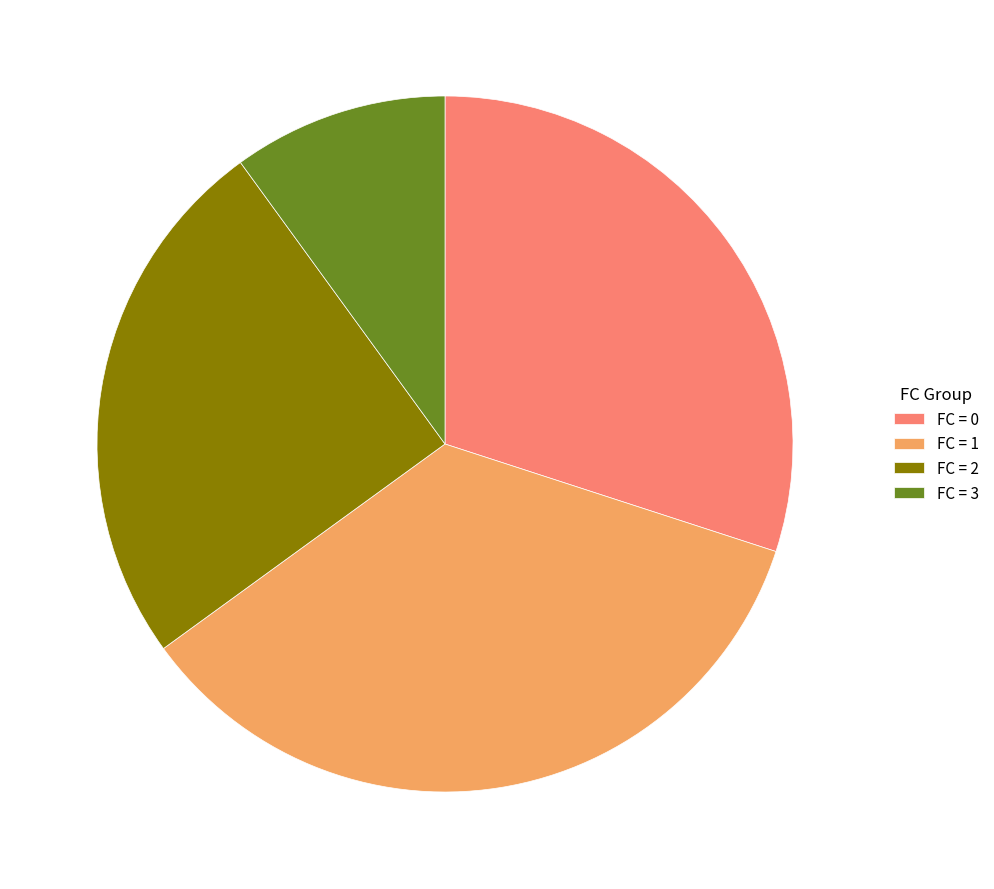

Count the number of slices in the pie.

4